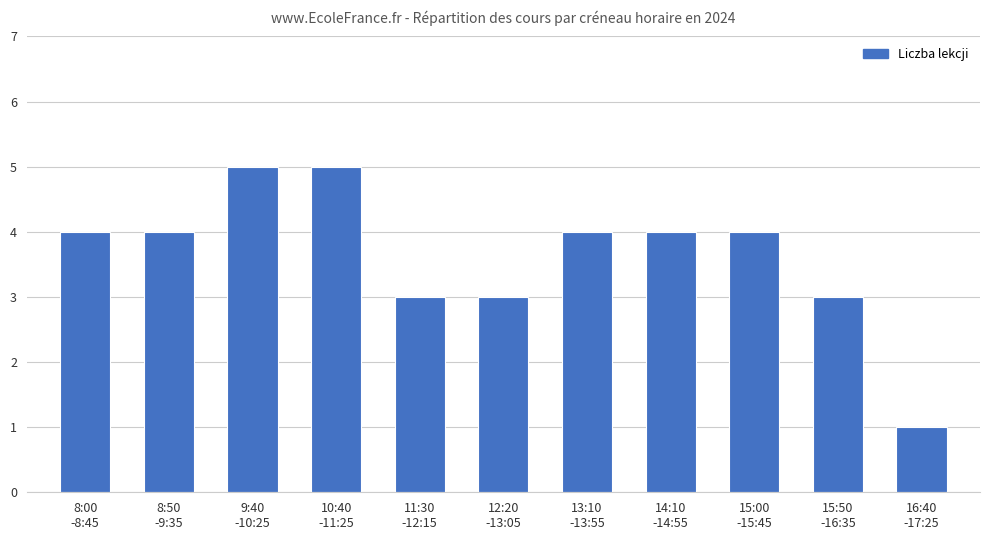

Reading left to right, what are all the values shown in this chart?

8:00
-8:45=4	8:50
-9:35=4	9:40
-10:25=5	10:40
-11:25=5	11:30
-12:15=3	12:20
-13:05=3	13:10
-13:55=4	14:10
-14:55=4	15:00
-15:45=4	15:50
-16:35=3	16:40
-17:25=1